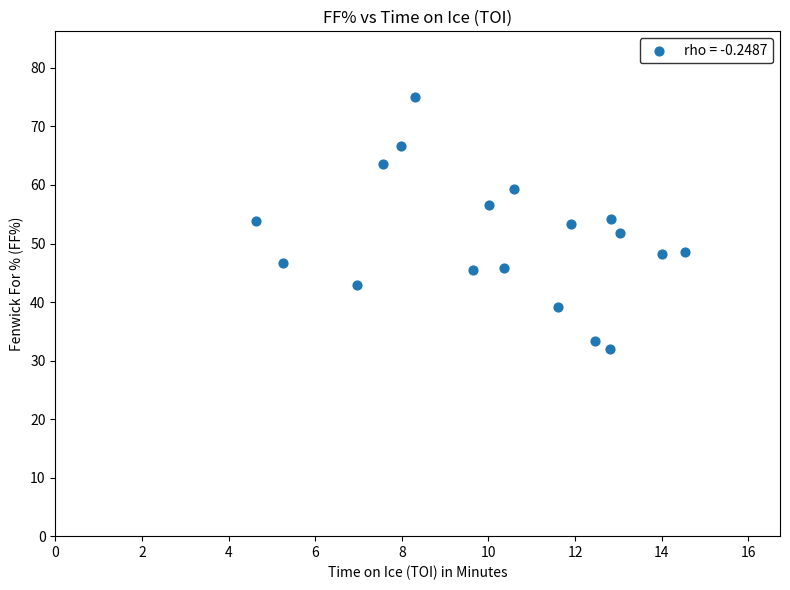

What is the range of Y values (max minus min)?

43.0